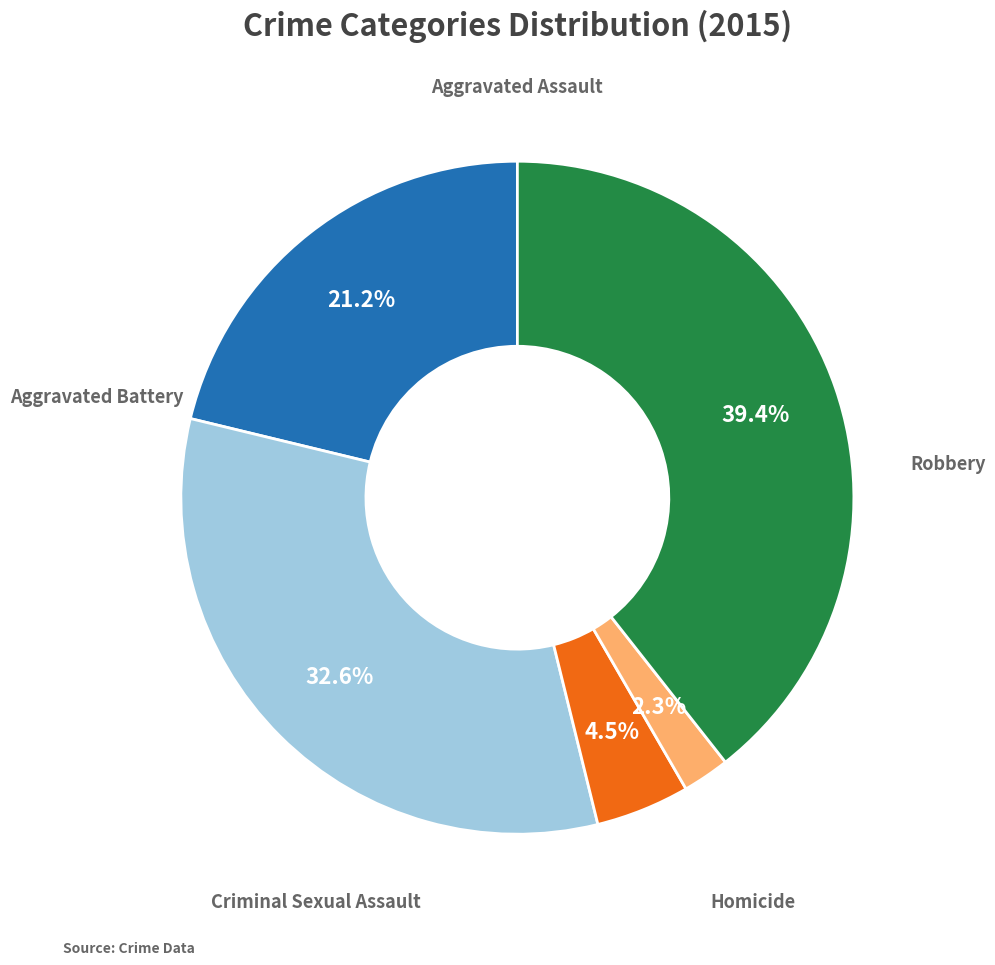

How many segments does this pie chart have?

5